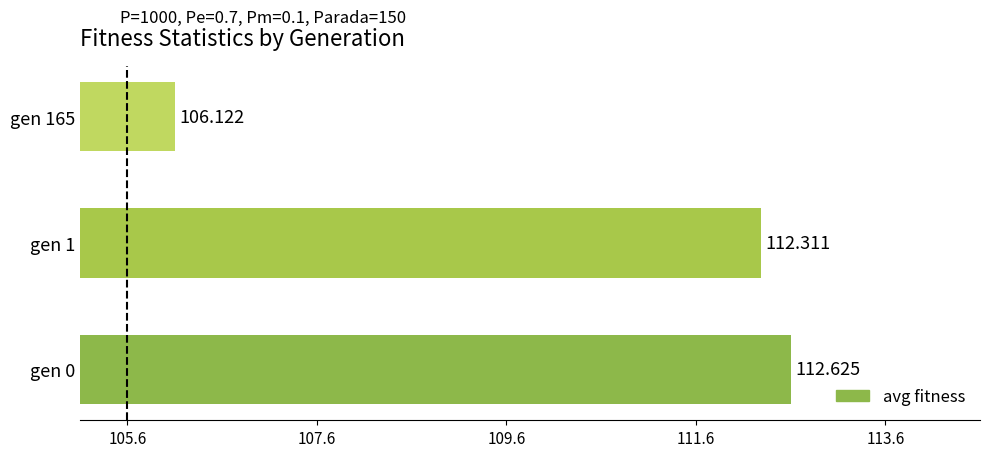

What is the smallest value displayed?

106.1